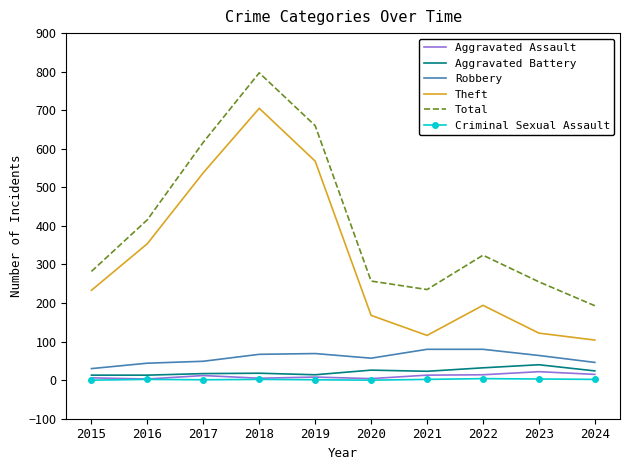

What is the difference between the Theft values at 2021 and 2015?

117